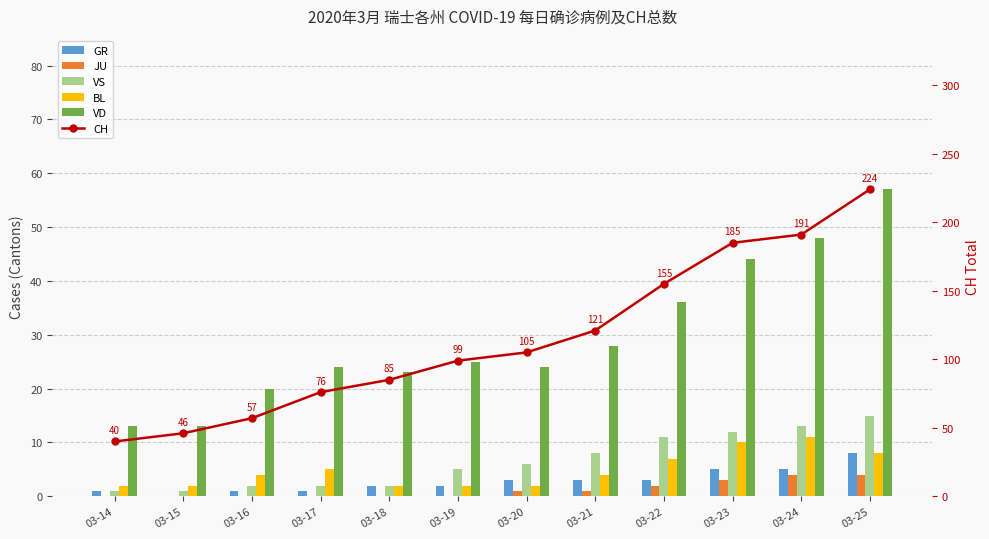

What is the total value across all series at 03-18?

114